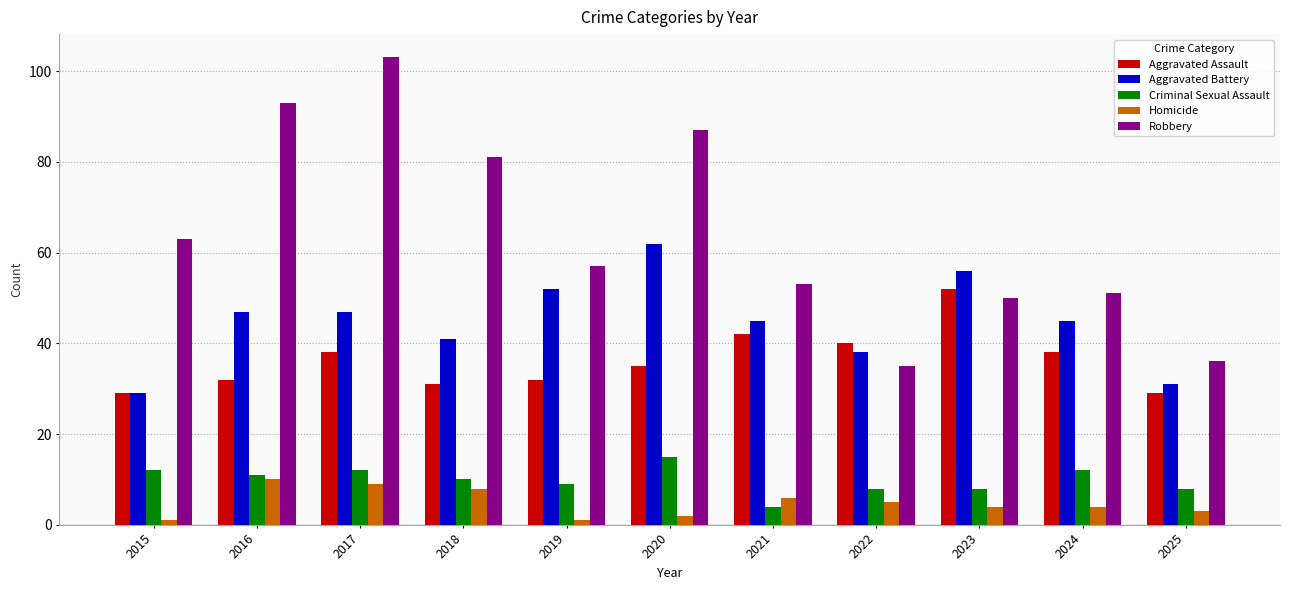

Which series changed the most between 2018 and 2024?

Robbery